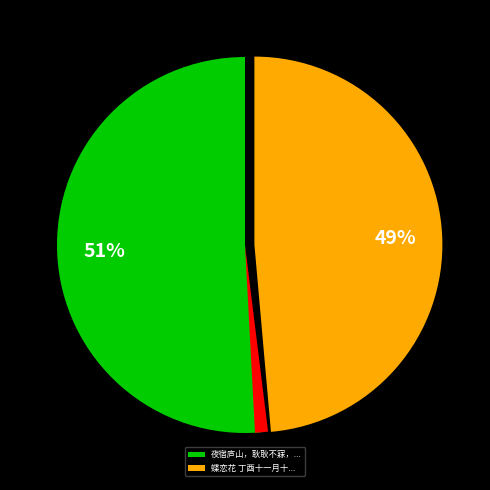

Does any single category account for the majority?

Yes